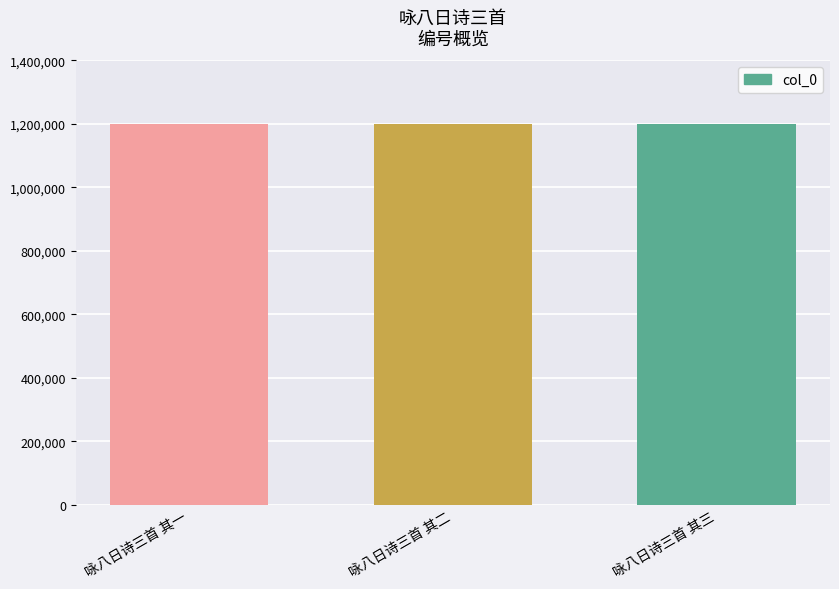

What is the ratio of the value at 咏八日诗三首 其三 to the value at 咏八日诗三首 其一?

1.0